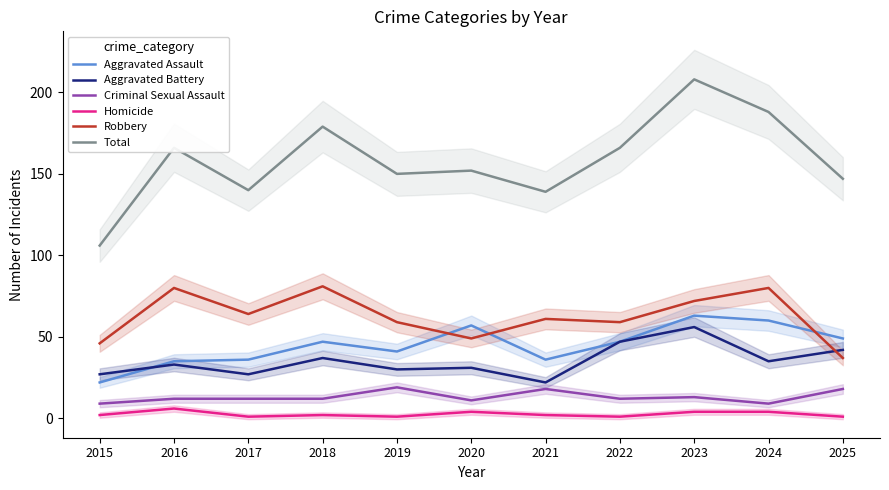

What is the total value across all series at 2023?

416